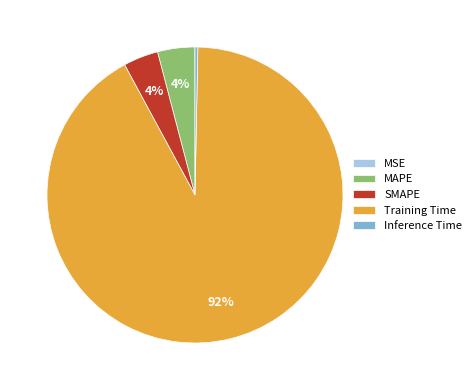

To the nearest percent, what percentage of the pie is MAPE?

4%